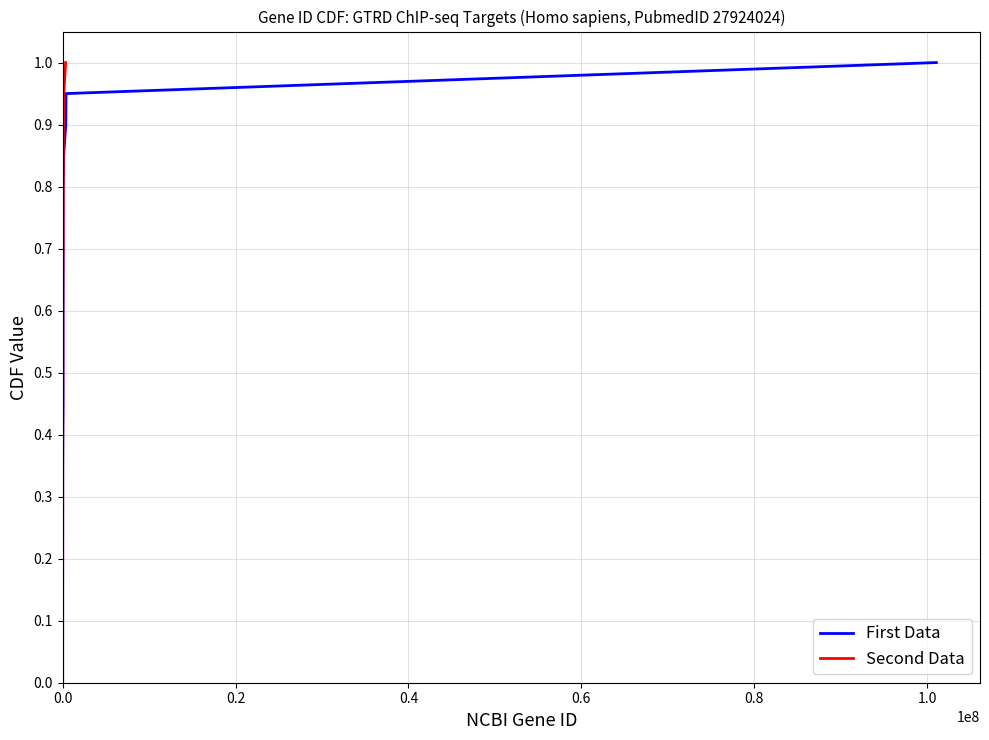

Is it true that First Data equals 0.3 at 10?

False